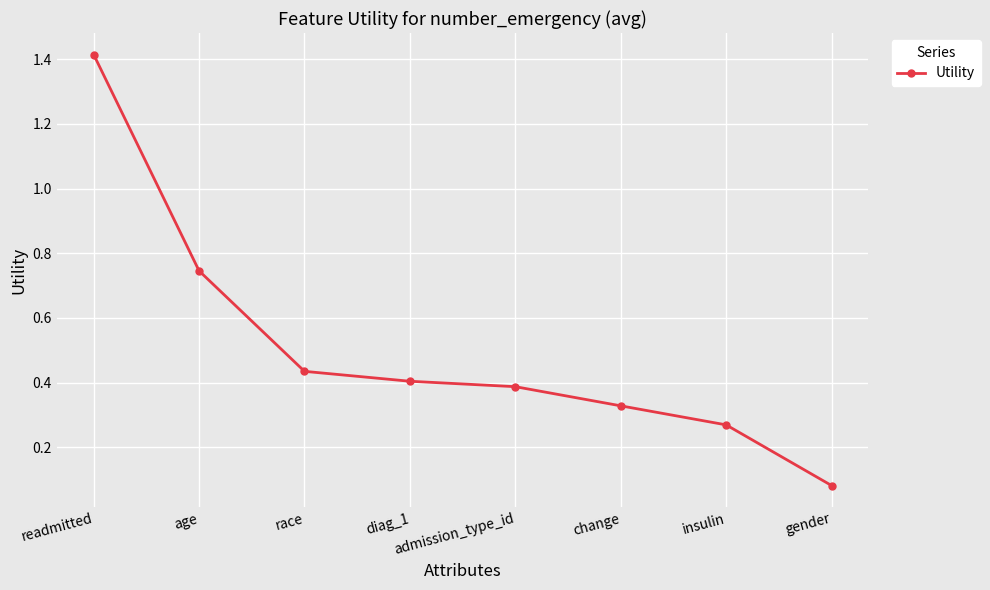

List the labels in order of value, largest first.

readmitted, age, race, diag_1, admission_type_id, change, insulin, gender